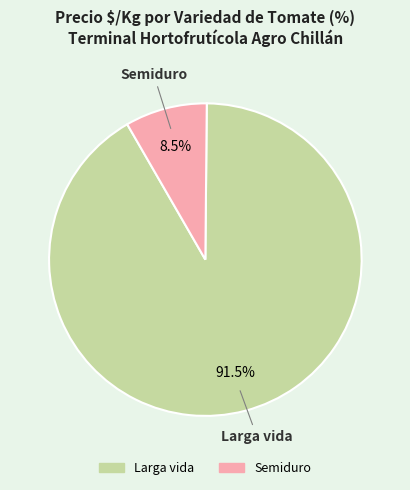

How many slices are in this pie chart?

2